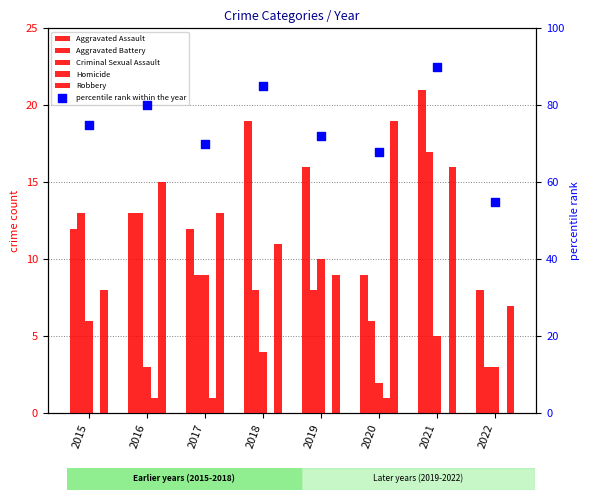

Is the value of Homicide at 2018 greater than the value of Robbery at 2016?

No